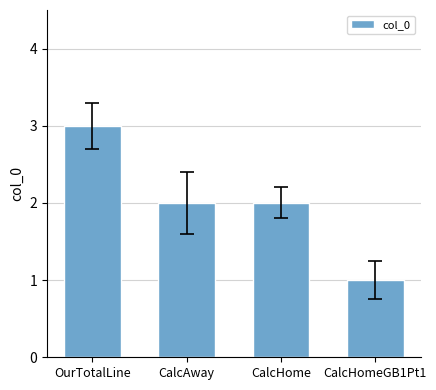

What is the minimum value shown in the chart?

1